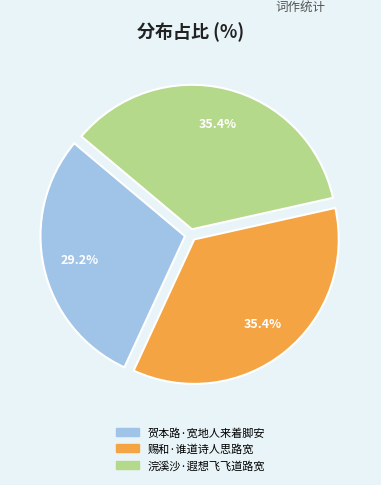

Which has a higher value, 贺本路·宽地人来着脚安 or 赐和·谁道诗人思路宽?

赐和·谁道诗人思路宽